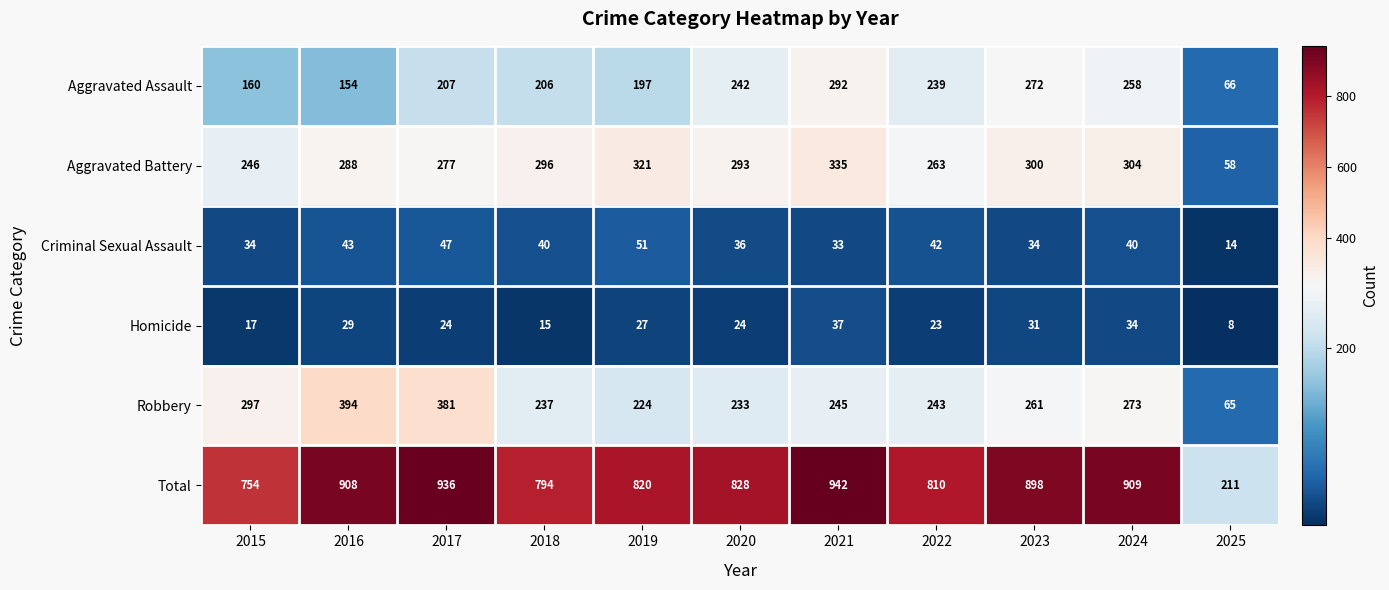

Which series has the widest spread of values?

Total